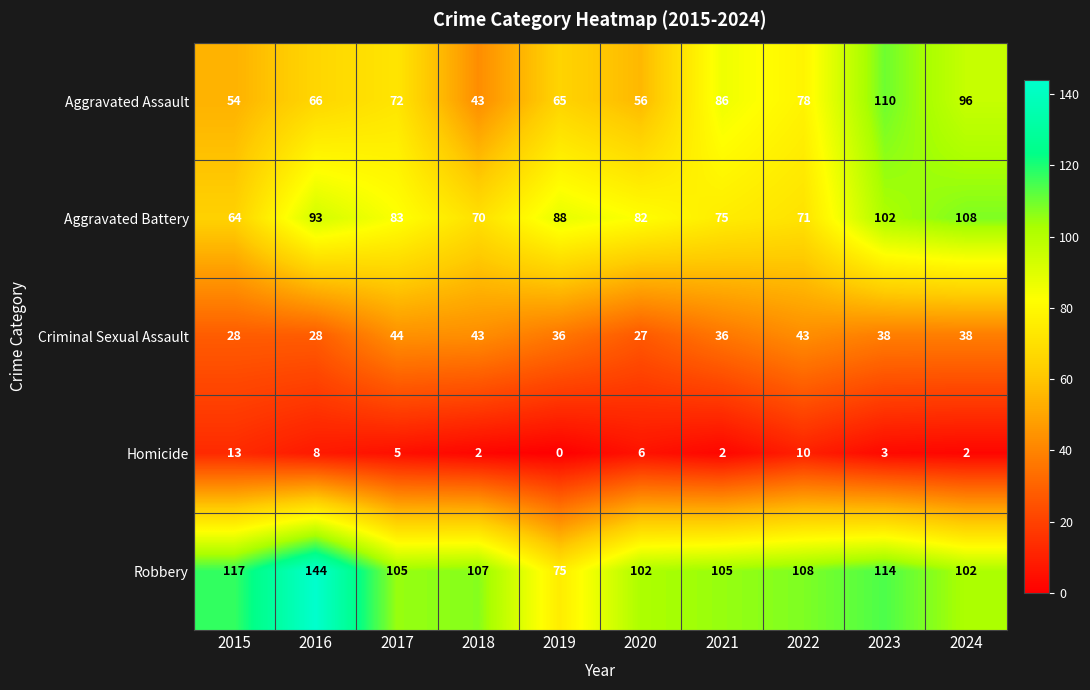

Rank the series at 2016 from highest to lowest value.

Robbery, Aggravated Battery, Aggravated Assault, Criminal Sexual Assault, Homicide